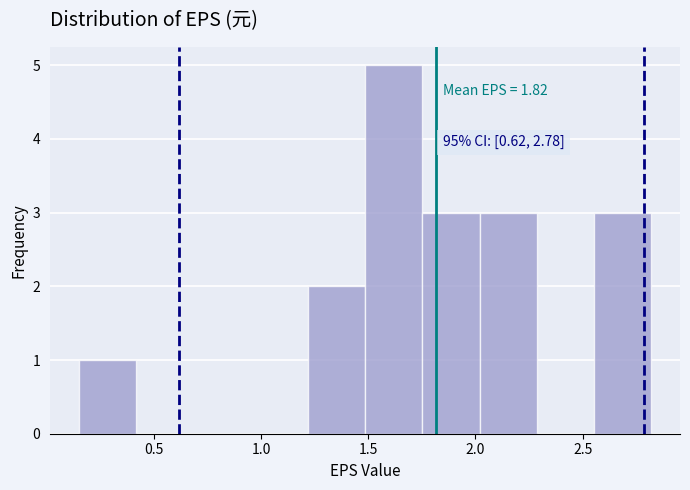

Which range on the x-axis has the tallest bar?

1.50 to 1.75